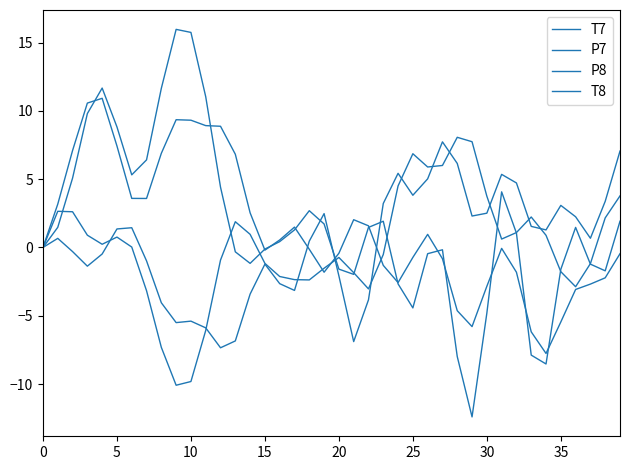

After their last crossing, which series has the higher values: T8 or P8?

T8